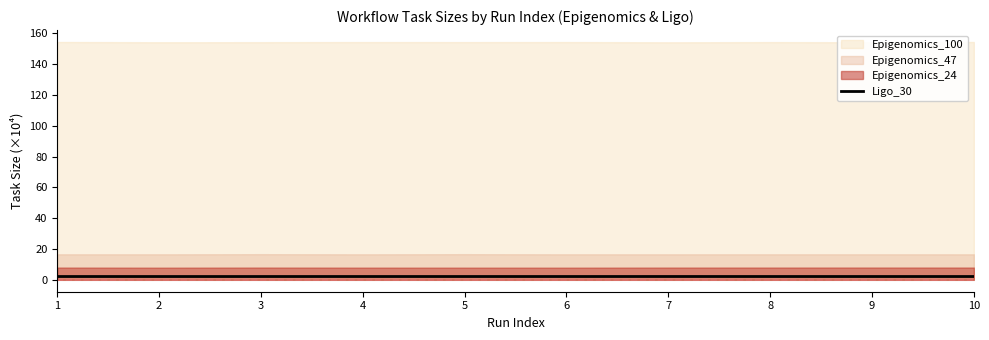

The value at 5 is 3.8. True or false?

False